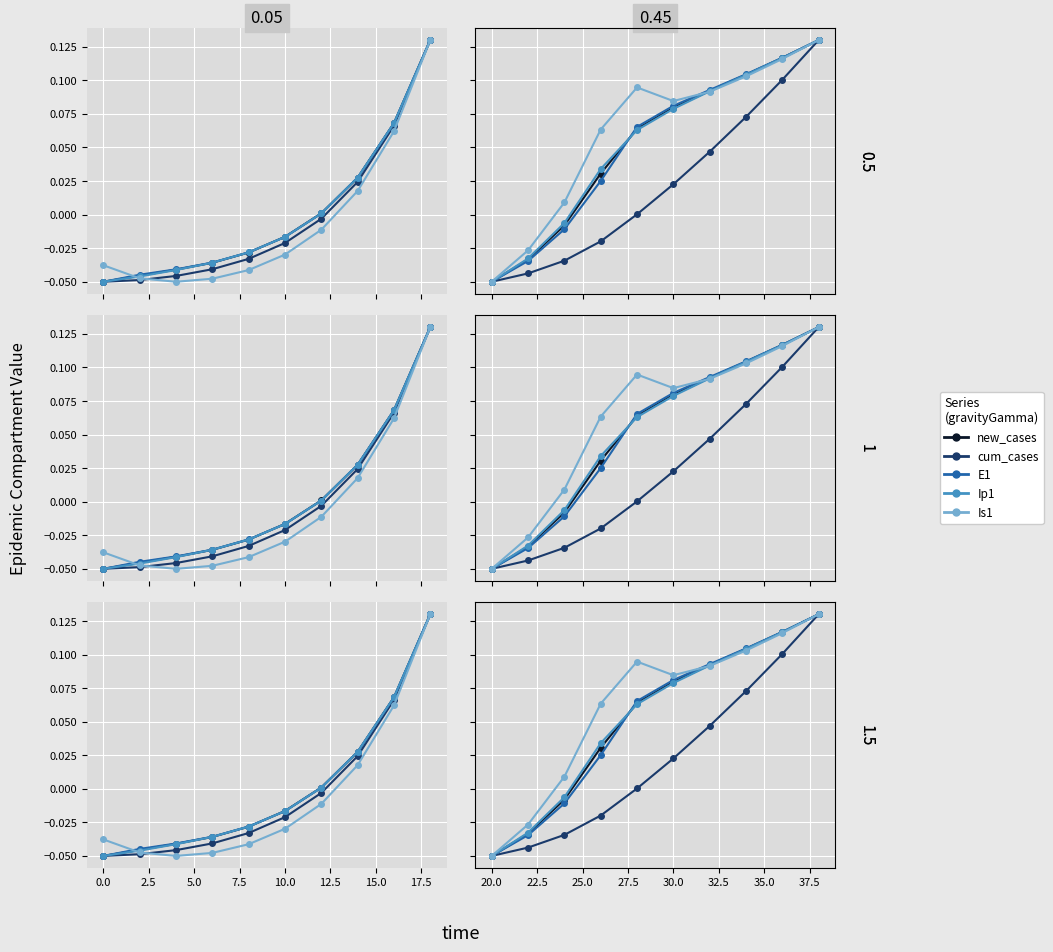

How many intersections are there between Ip1 and cum_cases?

1